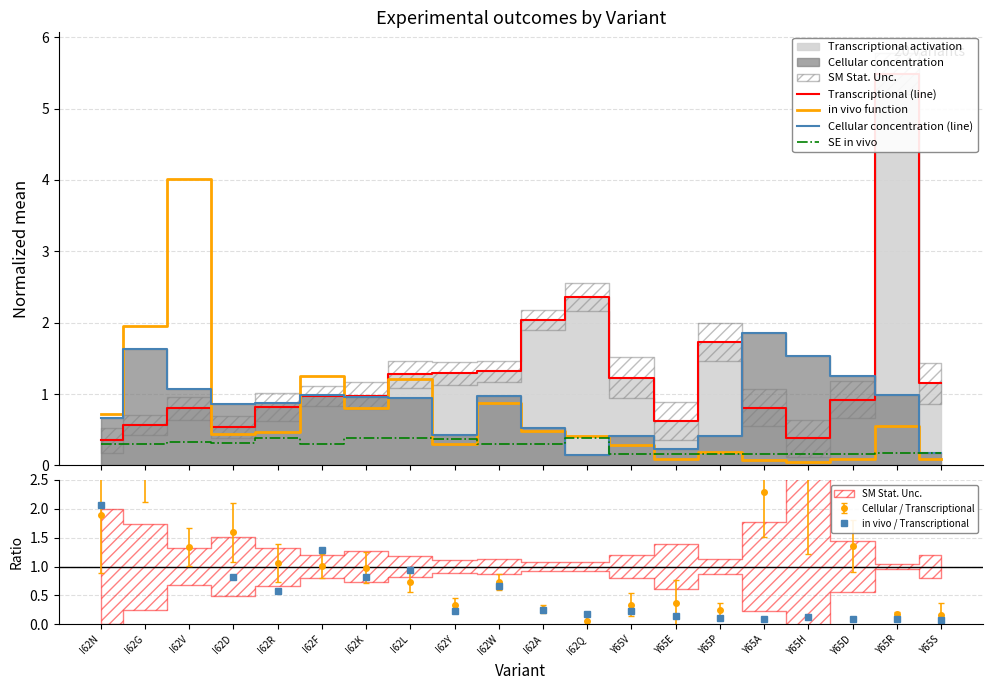

What is the label of the 9th point from the left?

I62Y